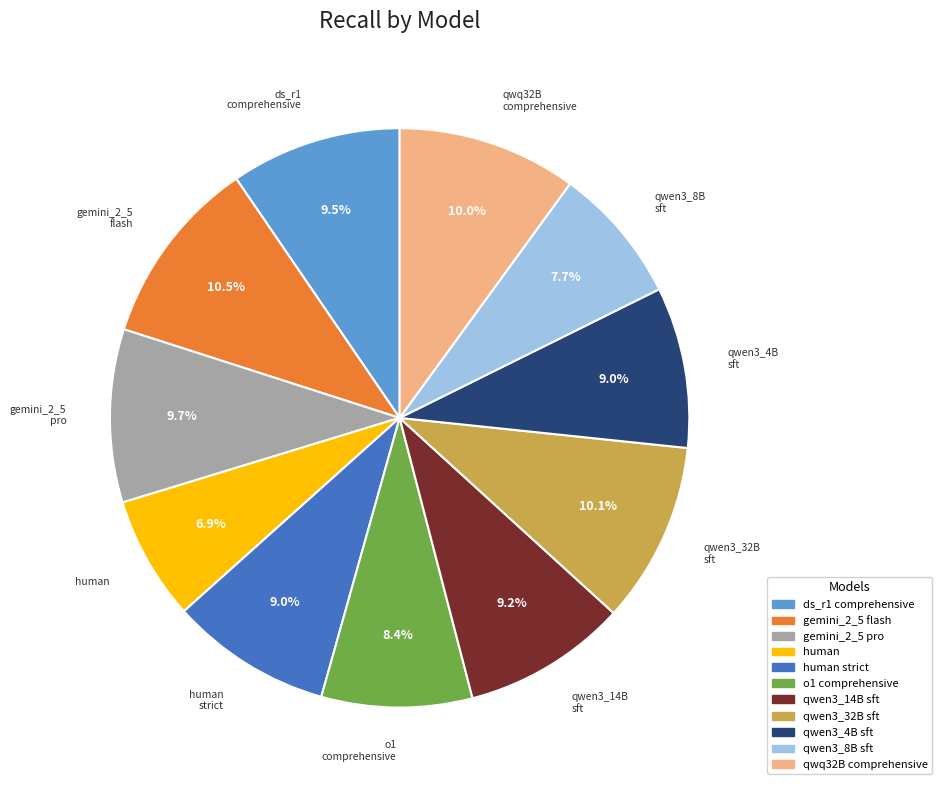

Is there any slice that represents more than half of the pie?

No